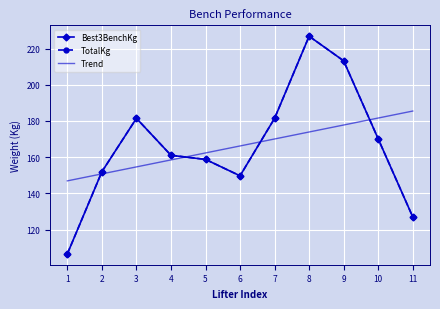

Rank the categories by Trend value from highest to lowest.

11, 10, 9, 8, 7, 6, 5, 4, 3, 2, 1